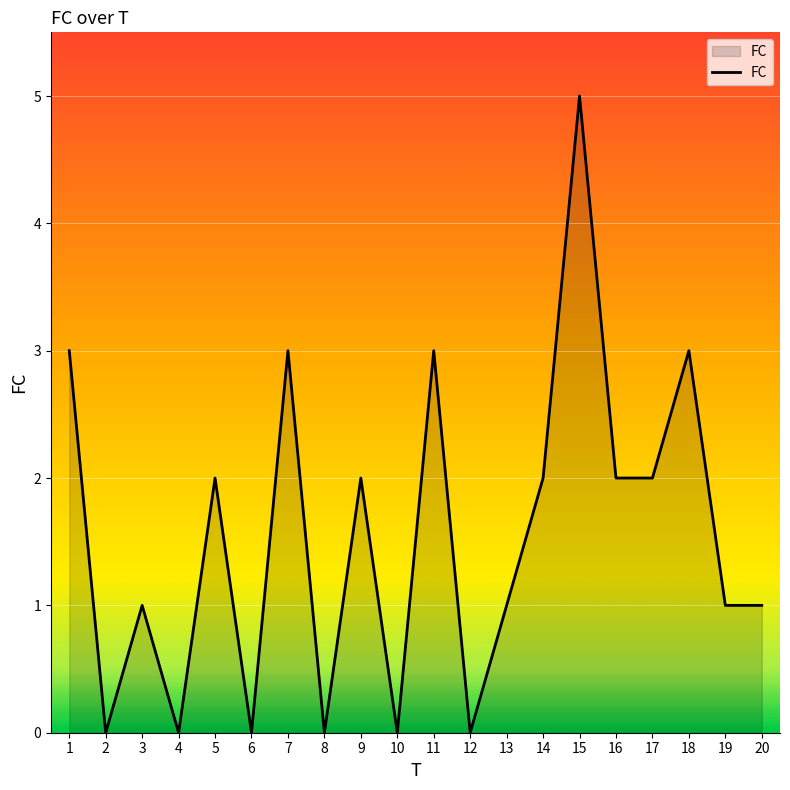

How many lines are shown in the chart?

1